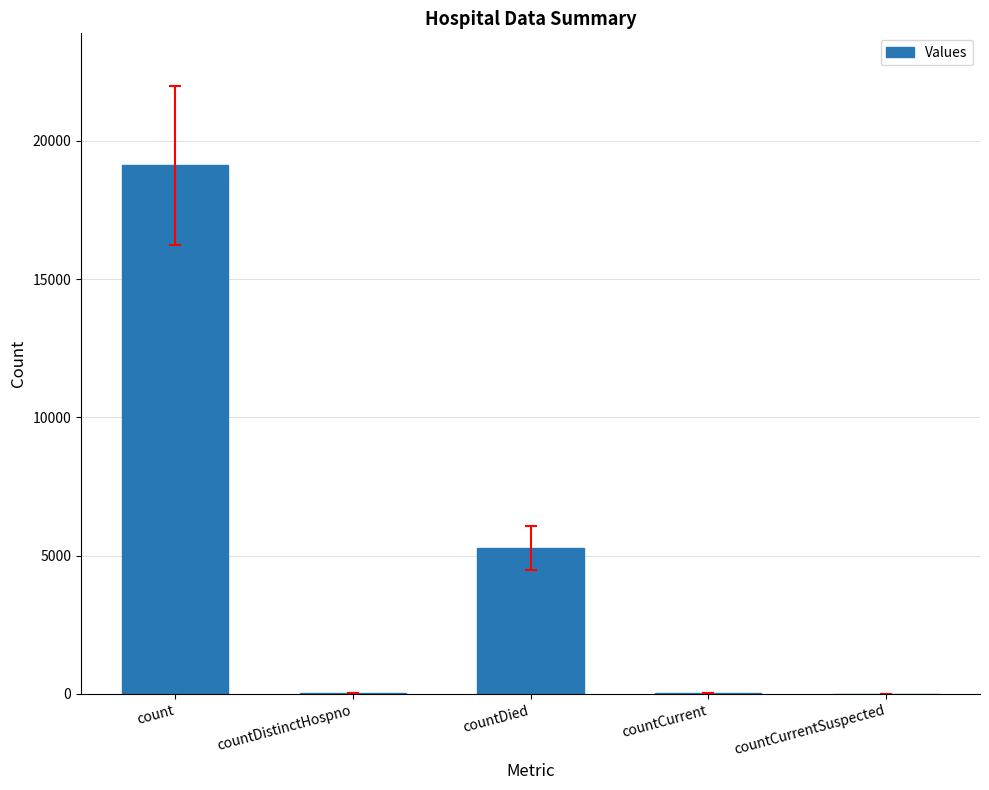

How many categories are shown in the chart?

5